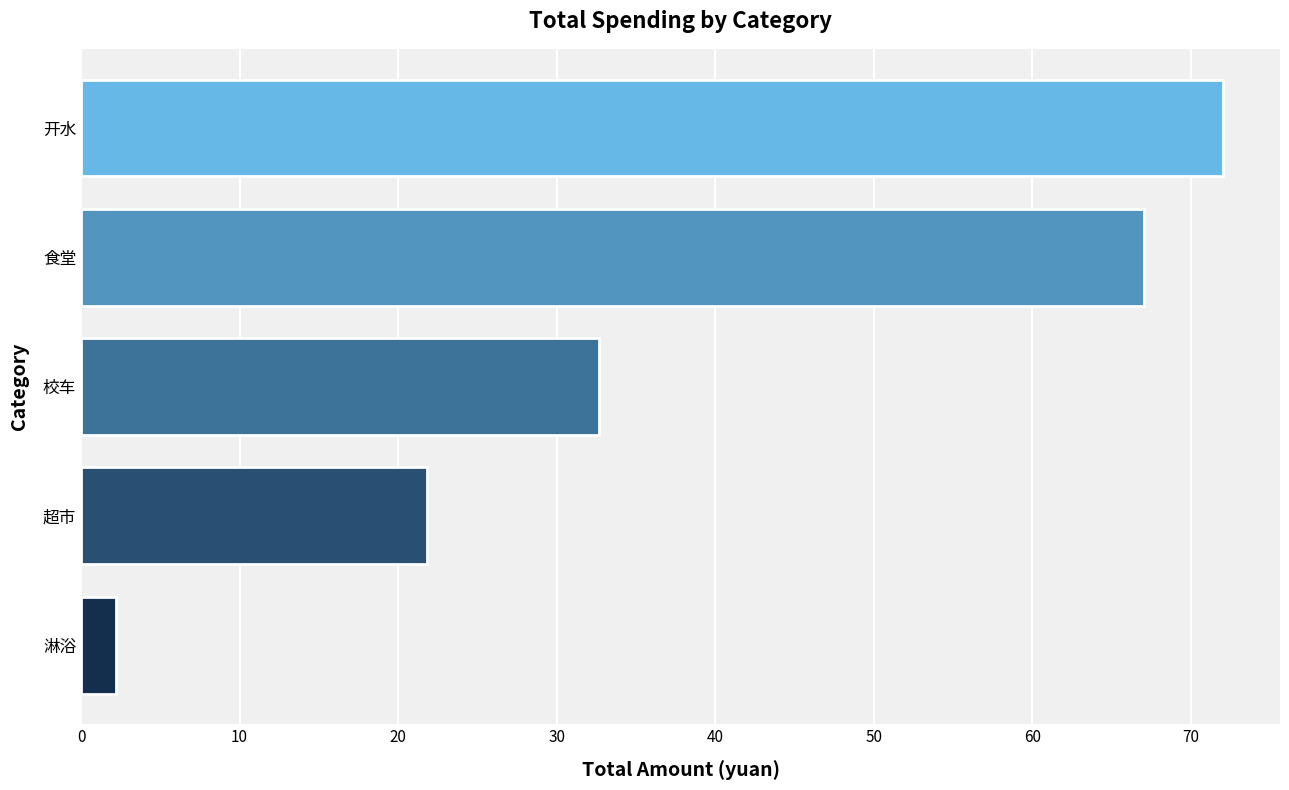

What is the average value?

39.2